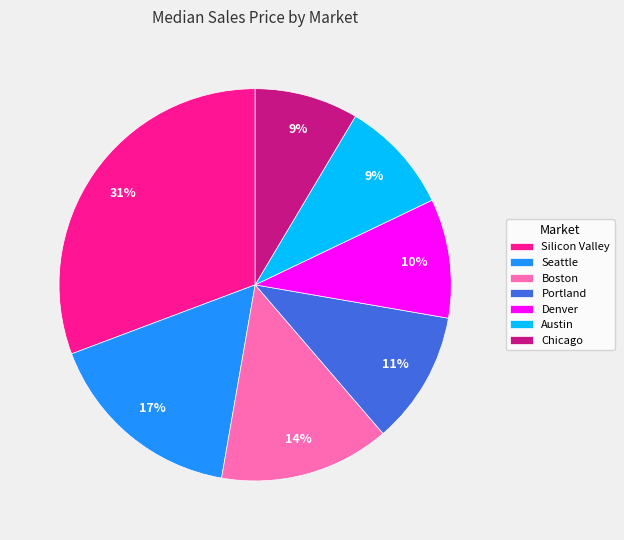

True or false: Boston accounts for 22% of the total.

False